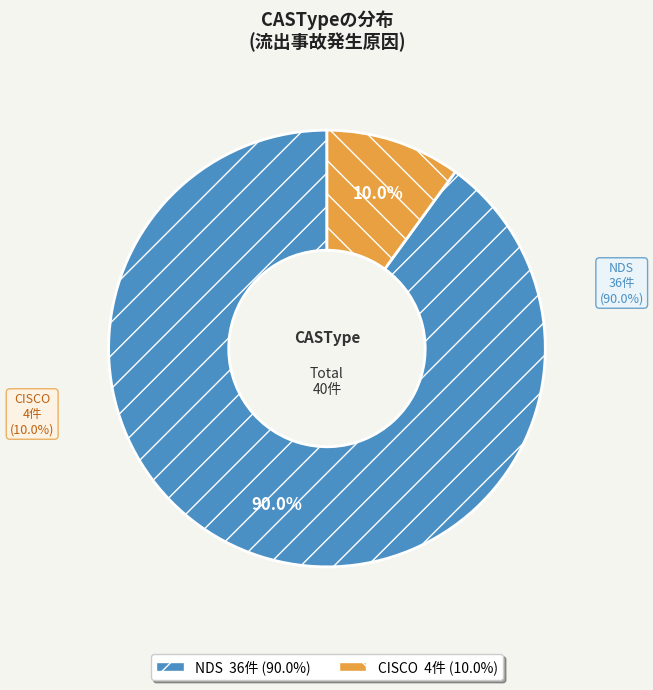

Which category has the smallest portion of the pie?

CISCO